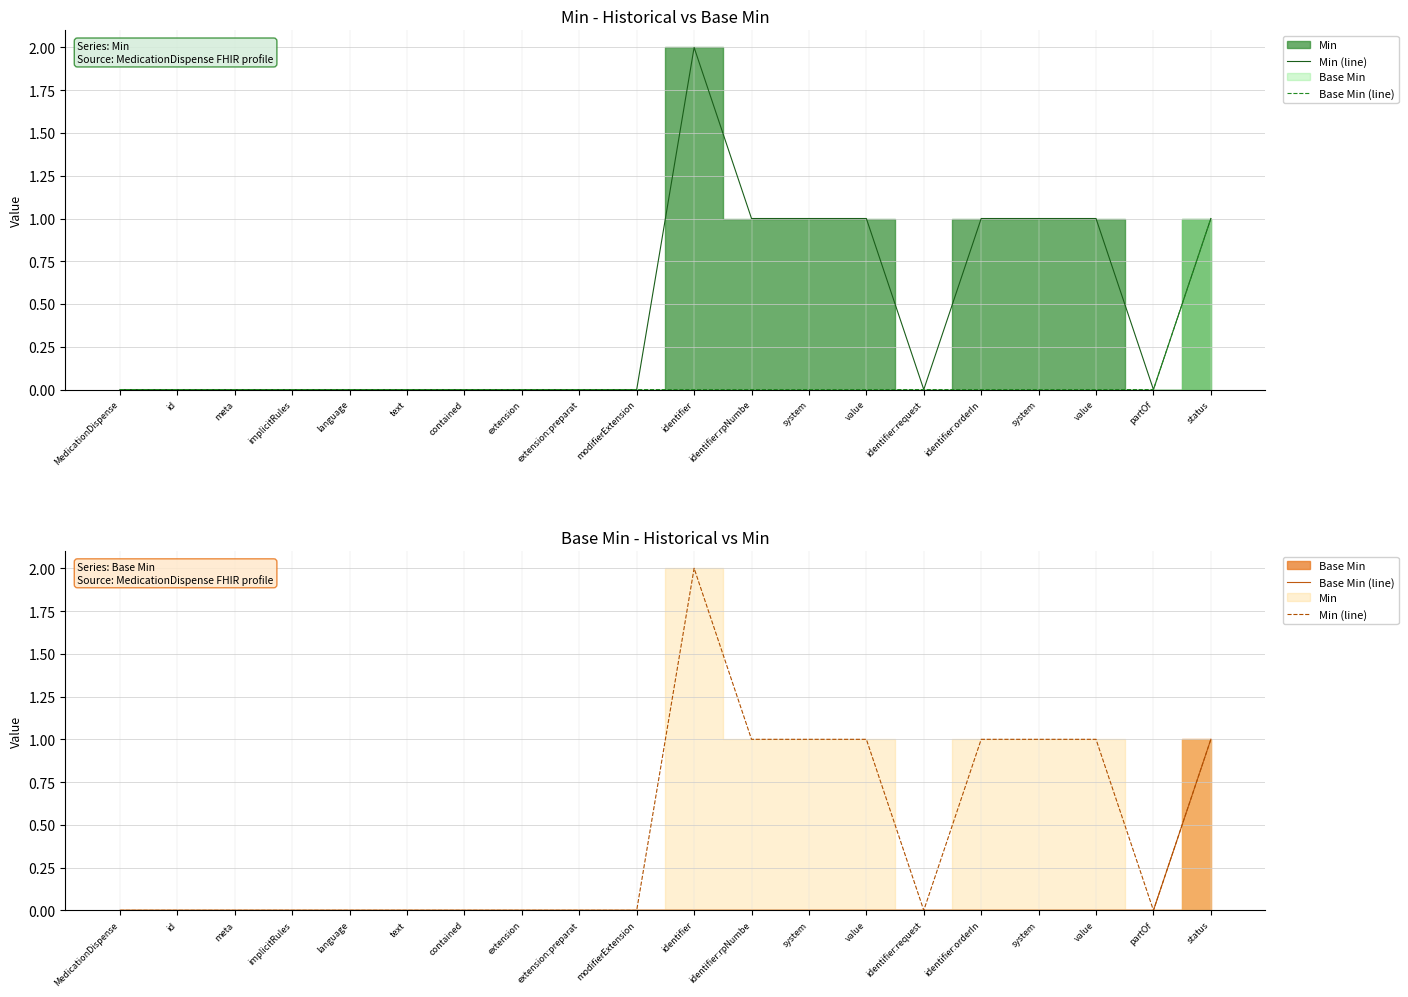

Which series has the largest total across all categories?

Min (line)